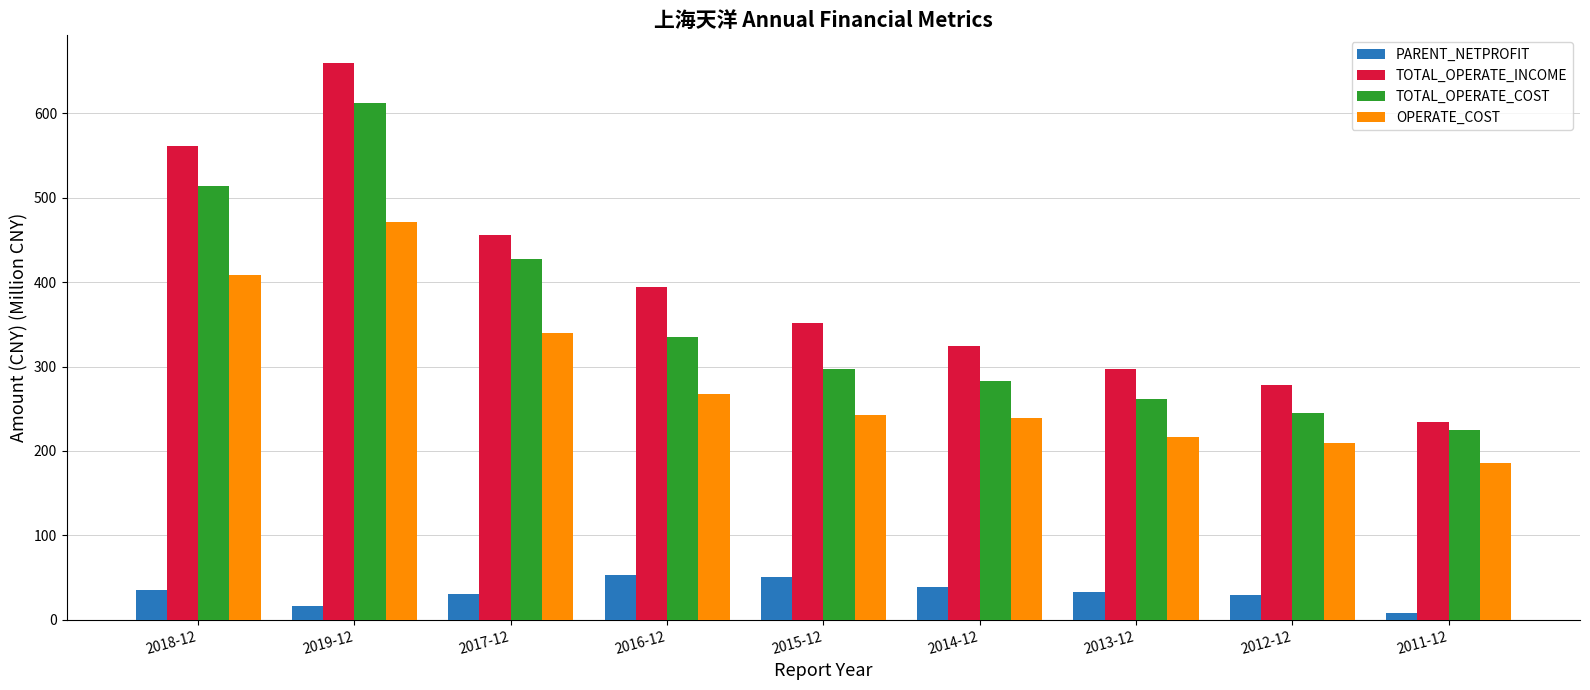

What value does the PARENT_NETPROFIT series have at 2015-12?

50.3